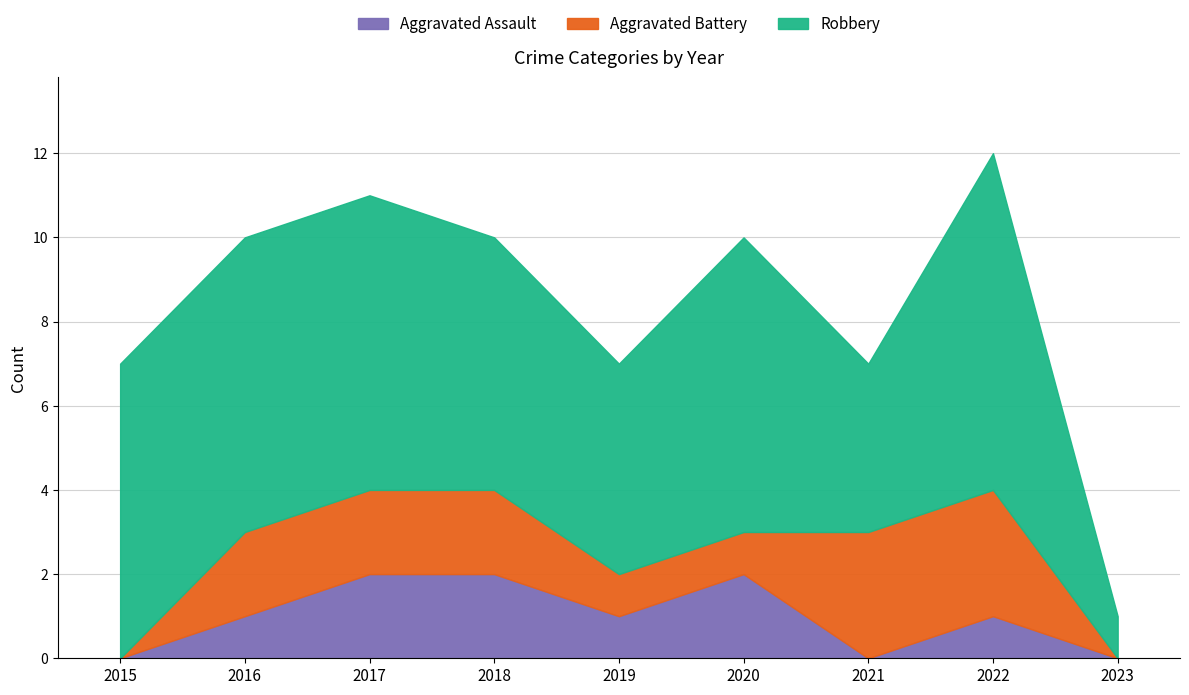

Where is the first local minimum for Robbery?

2019